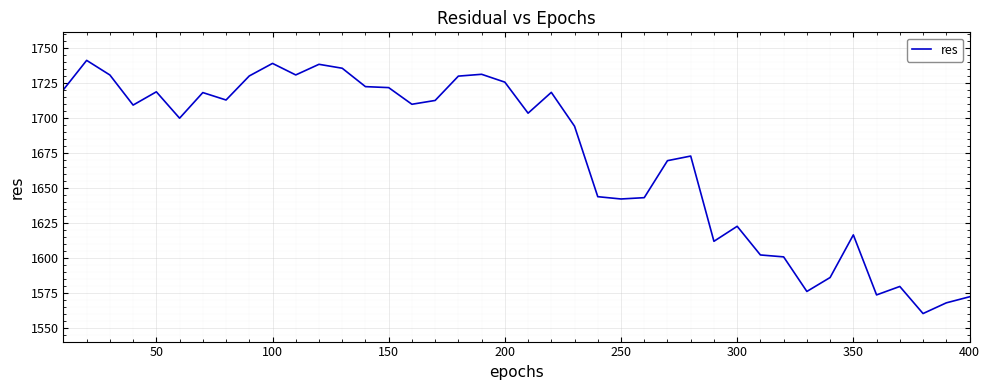

What is the difference between the maximum and minimum values?

180.6